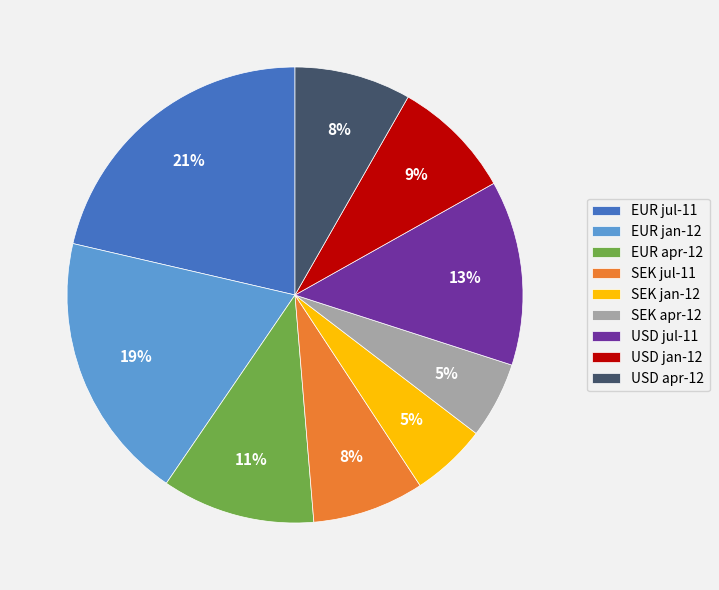

Do EUR jan-12 and EUR apr-12 together represent more than half of the pie?

No